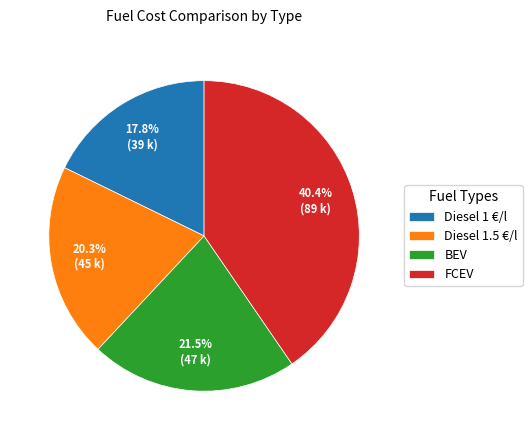

To the nearest percent, what percentage of the pie is Diesel 1 €/l?

18%